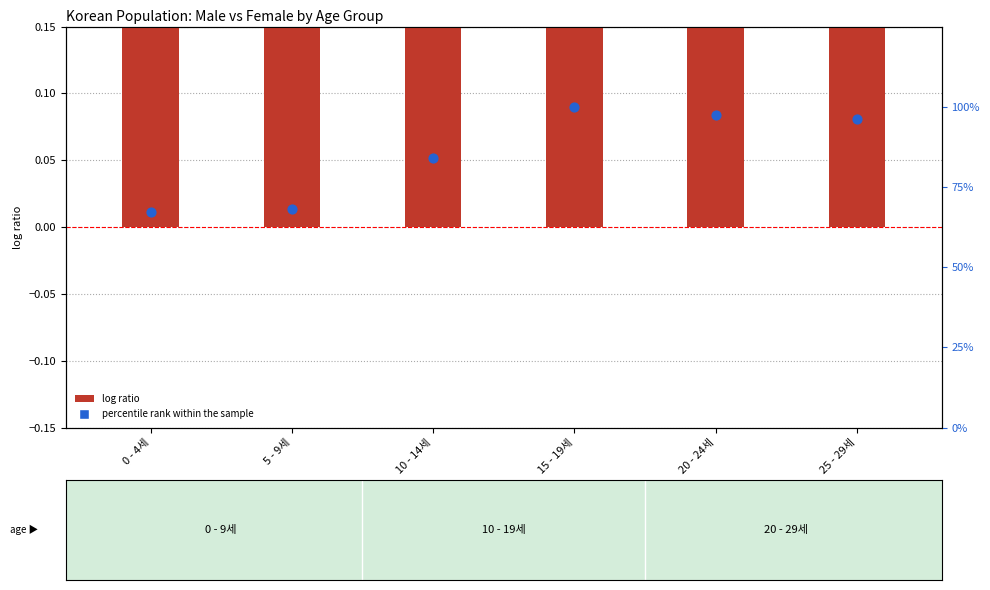

Which series has the largest total across all categories?

percentile rank within the sample